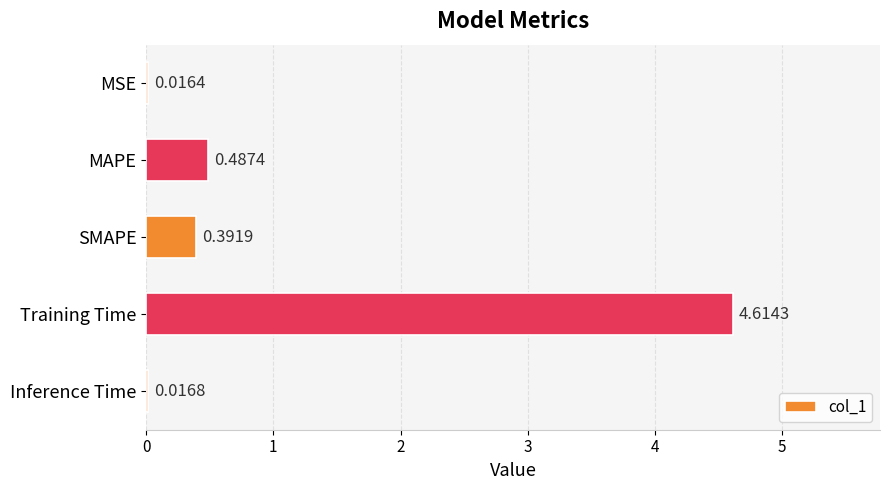

At which label is the value closest to 2?

MAPE